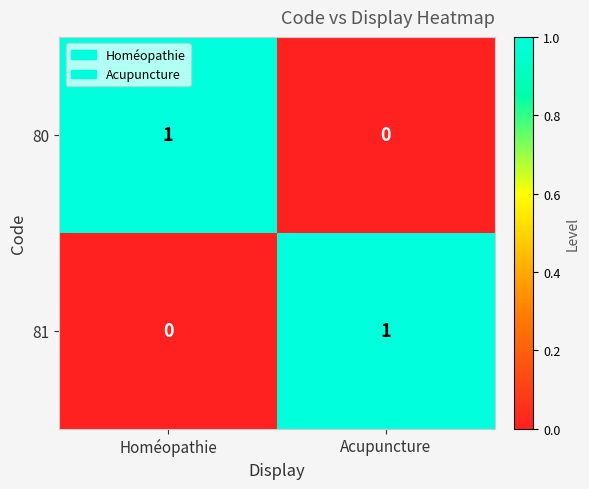

Is the value of 80 at Homéopathie greater than the value of 81 at Homéopathie?

Yes